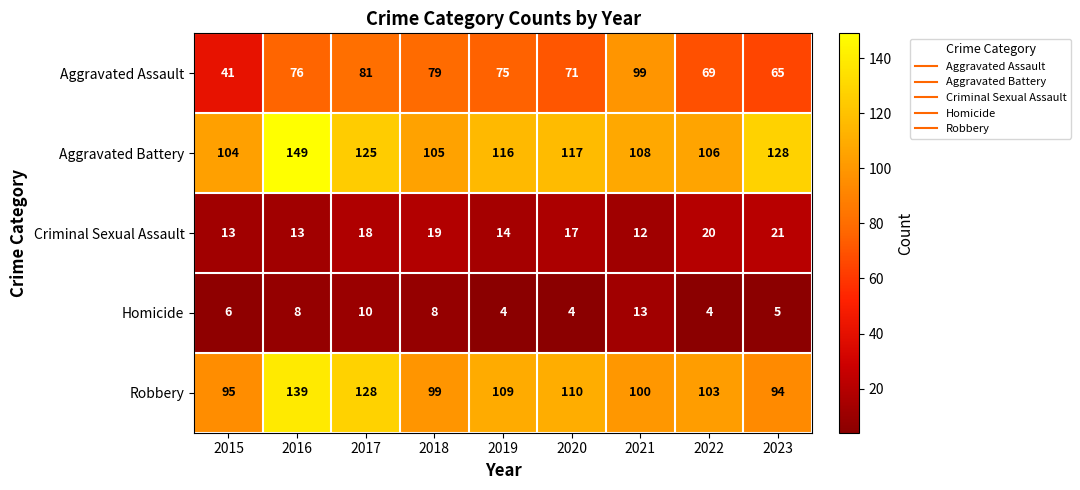

Count the Homicide values in the range 4 to 8.

7